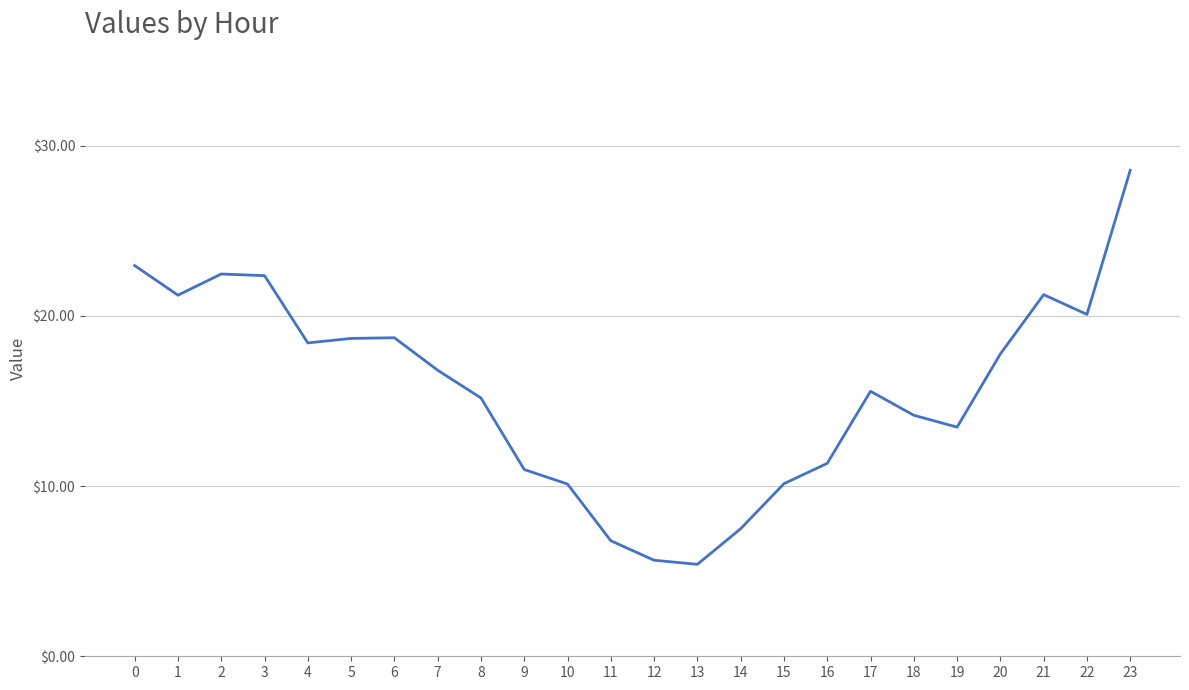

What value does the data have at 4?

18.4